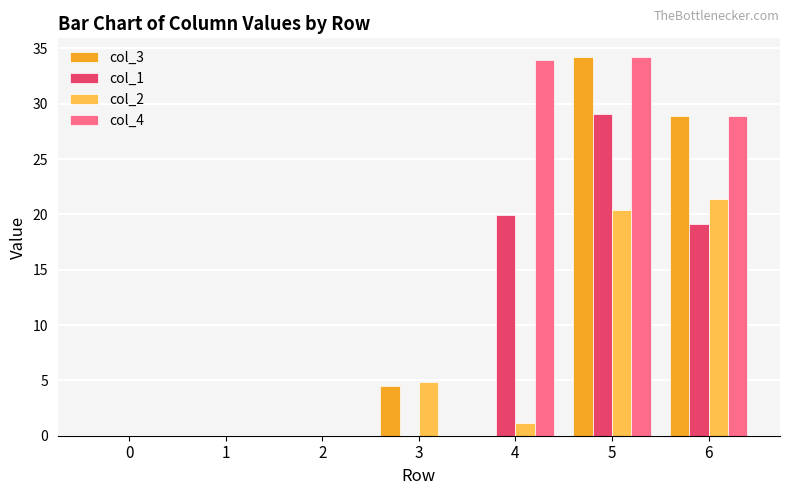

Reading right to left, extract all data points from this chart.

col_3: 28.9	34.2	0.0	4.5	0.0	0.0	0.0
col_1: 19.2	29.0	19.9	0.0	0.0	0.0	0.0
col_2: 21.4	20.4	1.2	4.9	0.0	0.0	0.0
col_4: 28.9	34.2	34.0	0.0	0.0	0.0	0.0